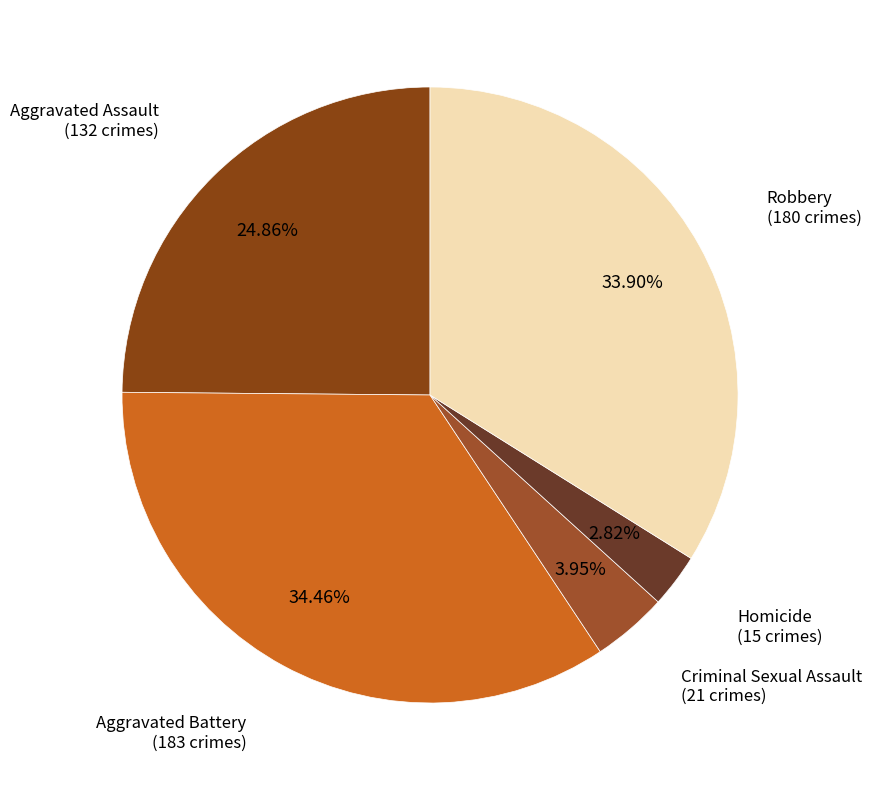

To the nearest percent, what is the average slice percentage?

20%